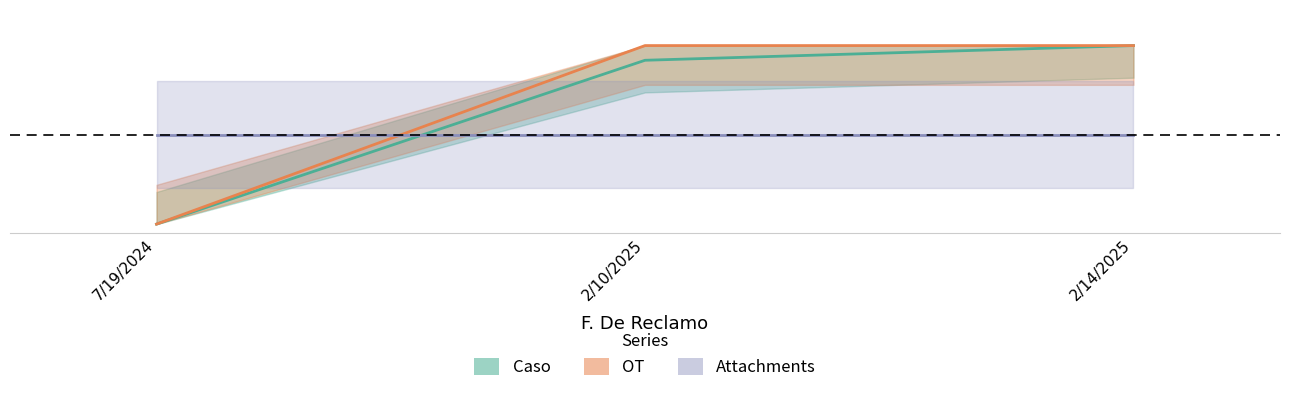

How many values in the OT series exceed 0?

2